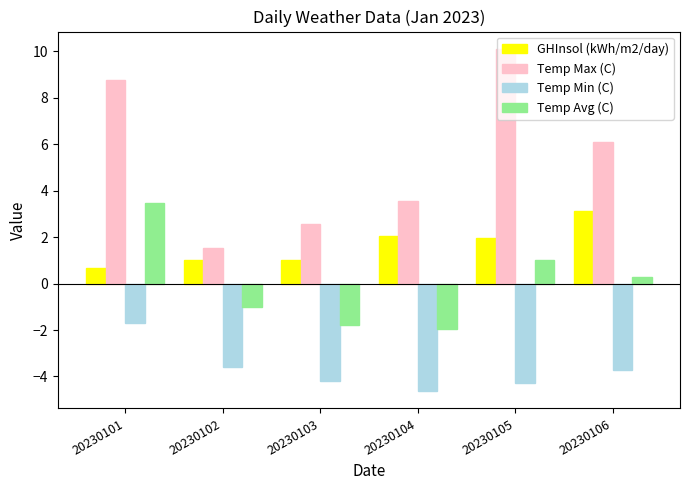

What value does the Temp Min (C) series have at 20230103?

-4.2